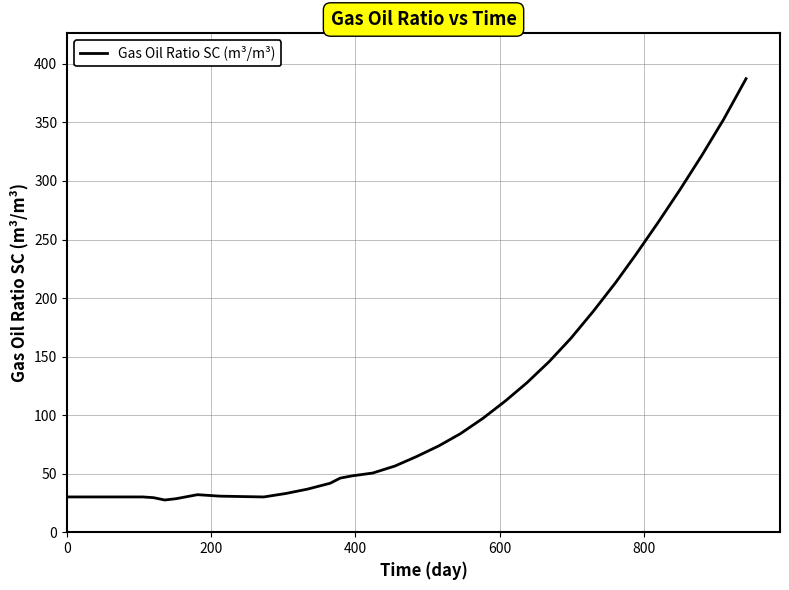

What is the maximum value shown in the chart?

387.4